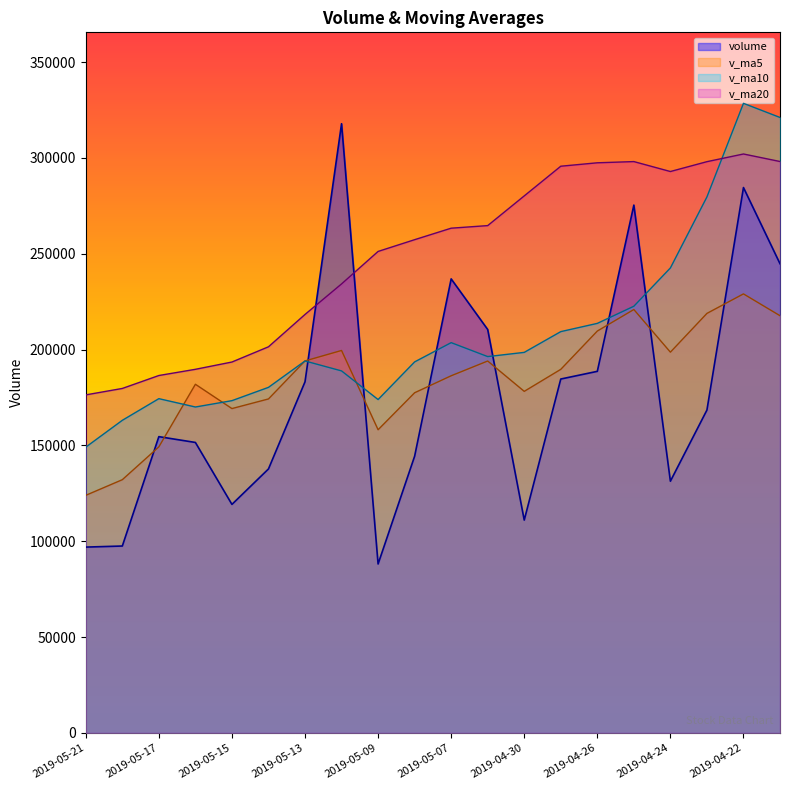

True or false: v_ma20 and v_ma10 cross at least once.

True